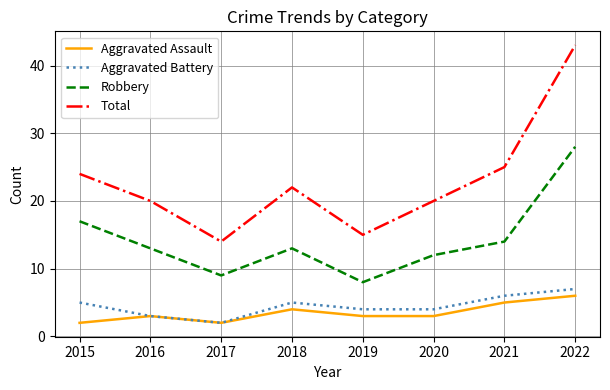

True or false: Aggravated Battery has a value of 1 at 2015.

False